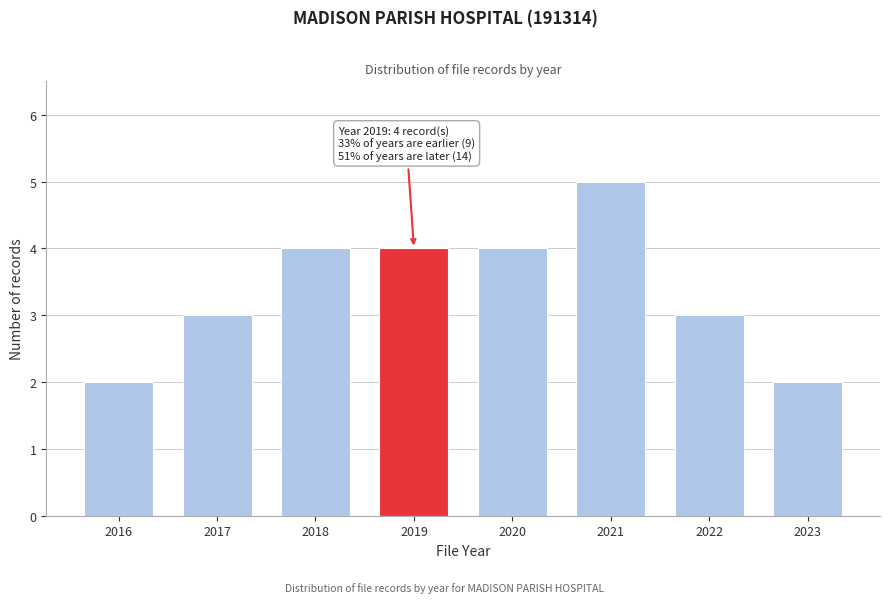

Reading left to right, extract all data points from this chart.

2016=2	2017=3	2018=4	2019=4	2020=4	2021=5	2022=3	2023=2